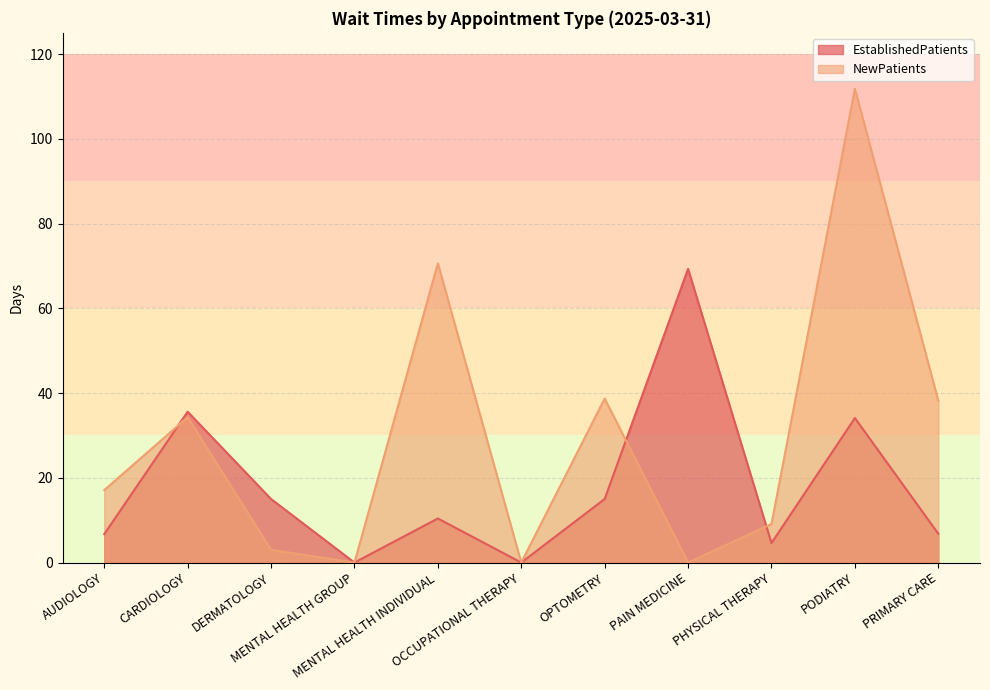

True or false: EstablishedPatients has a value of 0.0 at OCCUPATIONAL THERAPY.

True